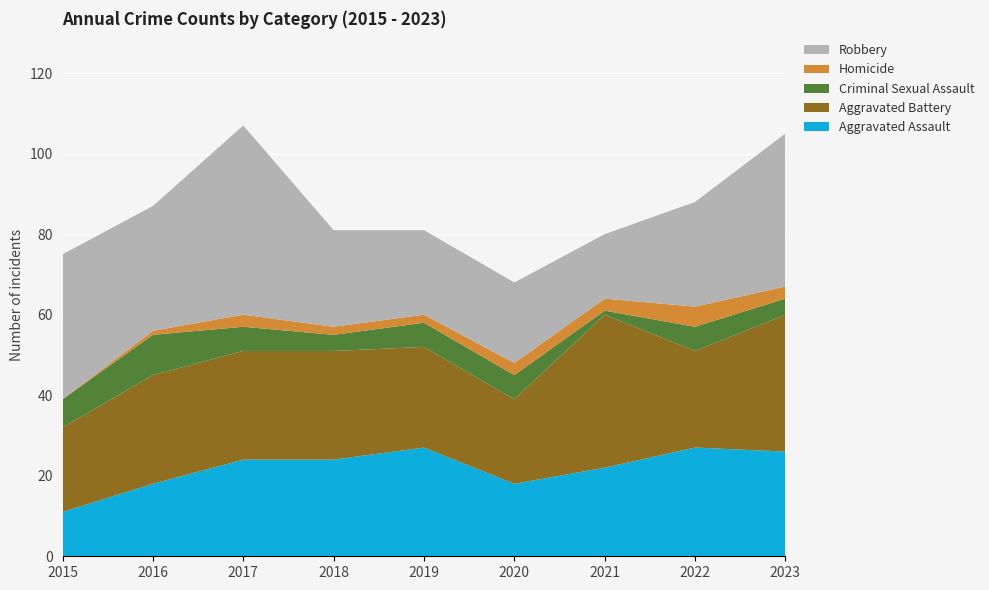

Reading right to left, transcribe all the data shown in this chart.

Aggravated Assault: 2023=26	2022=27	2021=22	2020=18	2019=27	2018=24	2017=24	2016=18	2015=11
Aggravated Battery: 2023=34	2022=24	2021=38	2020=21	2019=25	2018=27	2017=27	2016=27	2015=21
Criminal Sexual Assault: 2023=4	2022=6	2021=1	2020=6	2019=6	2018=4	2017=6	2016=10	2015=7
Homicide: 2023=3	2022=5	2021=3	2020=3	2019=2	2018=2	2017=3	2016=1	2015=0
Robbery: 2023=38	2022=26	2021=16	2020=20	2019=21	2018=24	2017=47	2016=31	2015=36